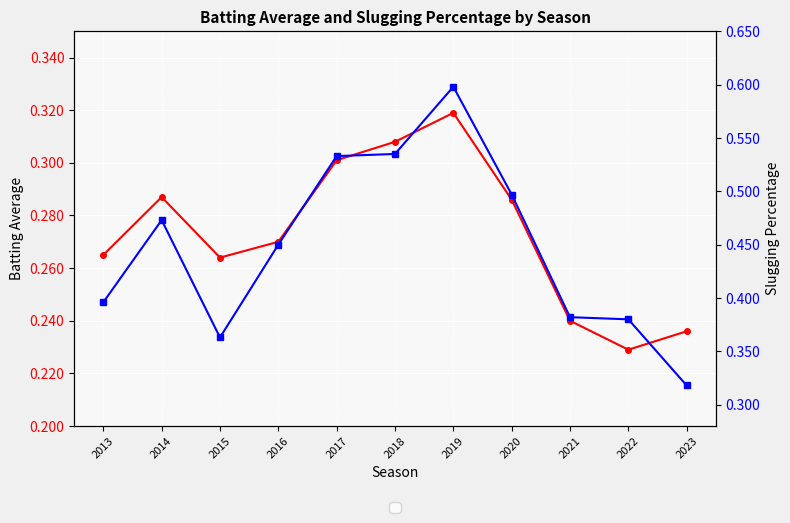

What is the spread (max minus min) of values at 2015?

0.1